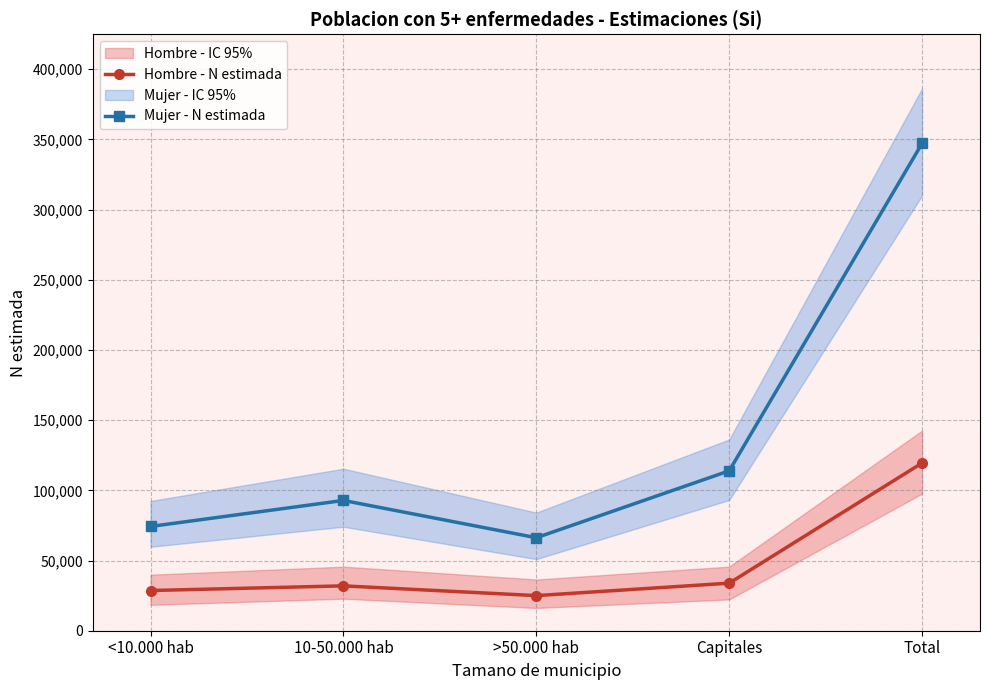

Which label corresponds to the largest value in the chart?

Total